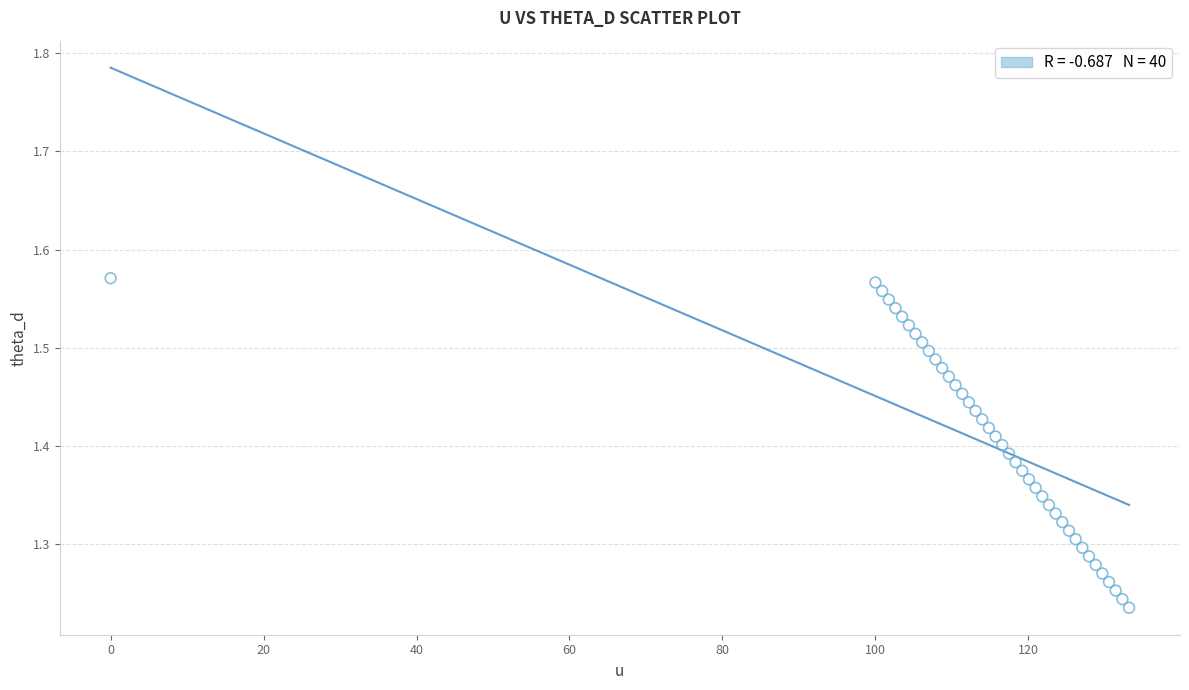

What is the range of X values (max minus min)?

133.2